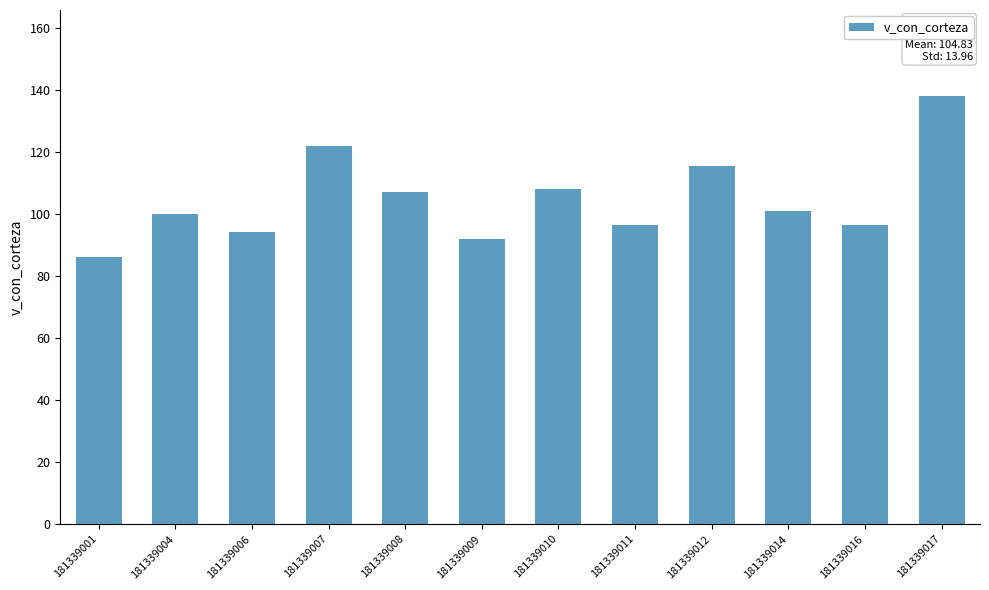

What is the average value?

104.8